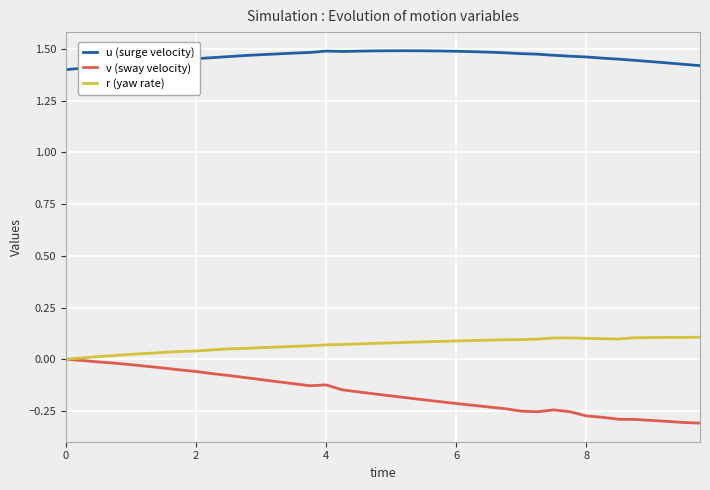

True or false: r (yaw rate) and u (surge velocity) cross at least once.

False